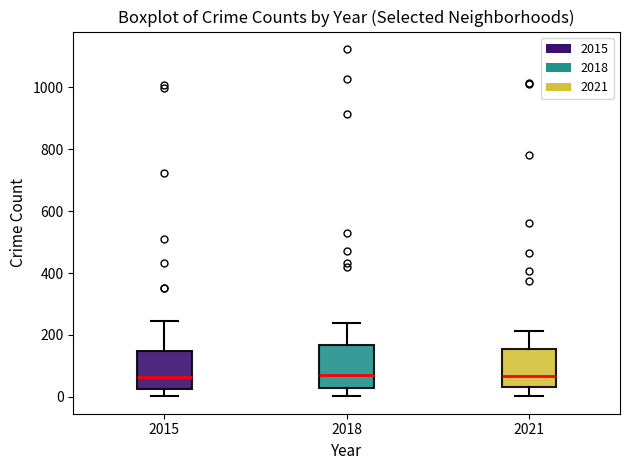

Reading left to right, read every box against the y-axis: the position of its median line, the range the box covers, and the ends of its whiskers. The values are not printed on the chart, so give them approximately, as read against the axis.

2015: median 60, box 20 to 140, whiskers 0 to 240
2018: median 80, box 20 to 160, whiskers 0 to 240
2021: median 60, box 40 to 160, whiskers 0 to 220